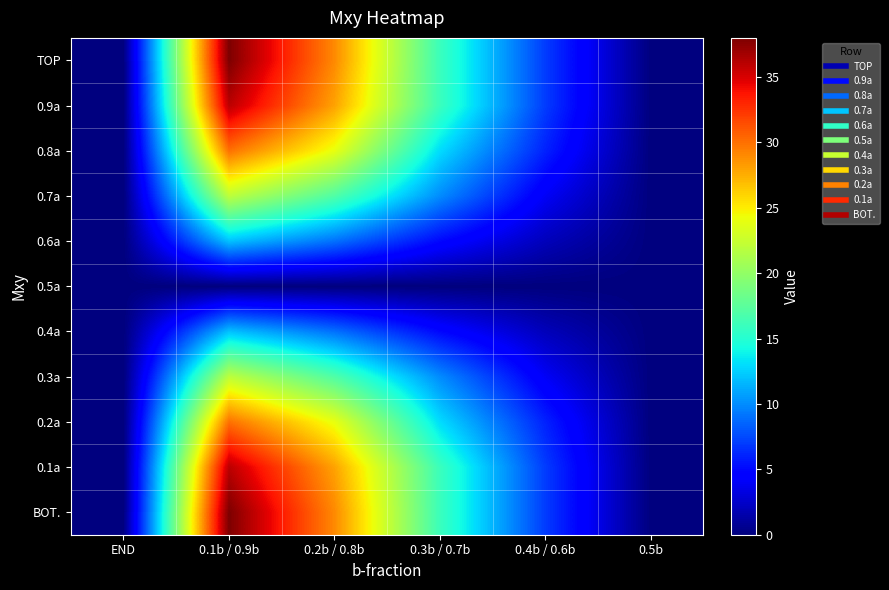

List the series in order of their peak value, lowest first.

0.5a, 0.6a, 0.4a, 0.7a, 0.3a, 0.8a, 0.2a, 0.9a, 0.1a, TOP, BOT.